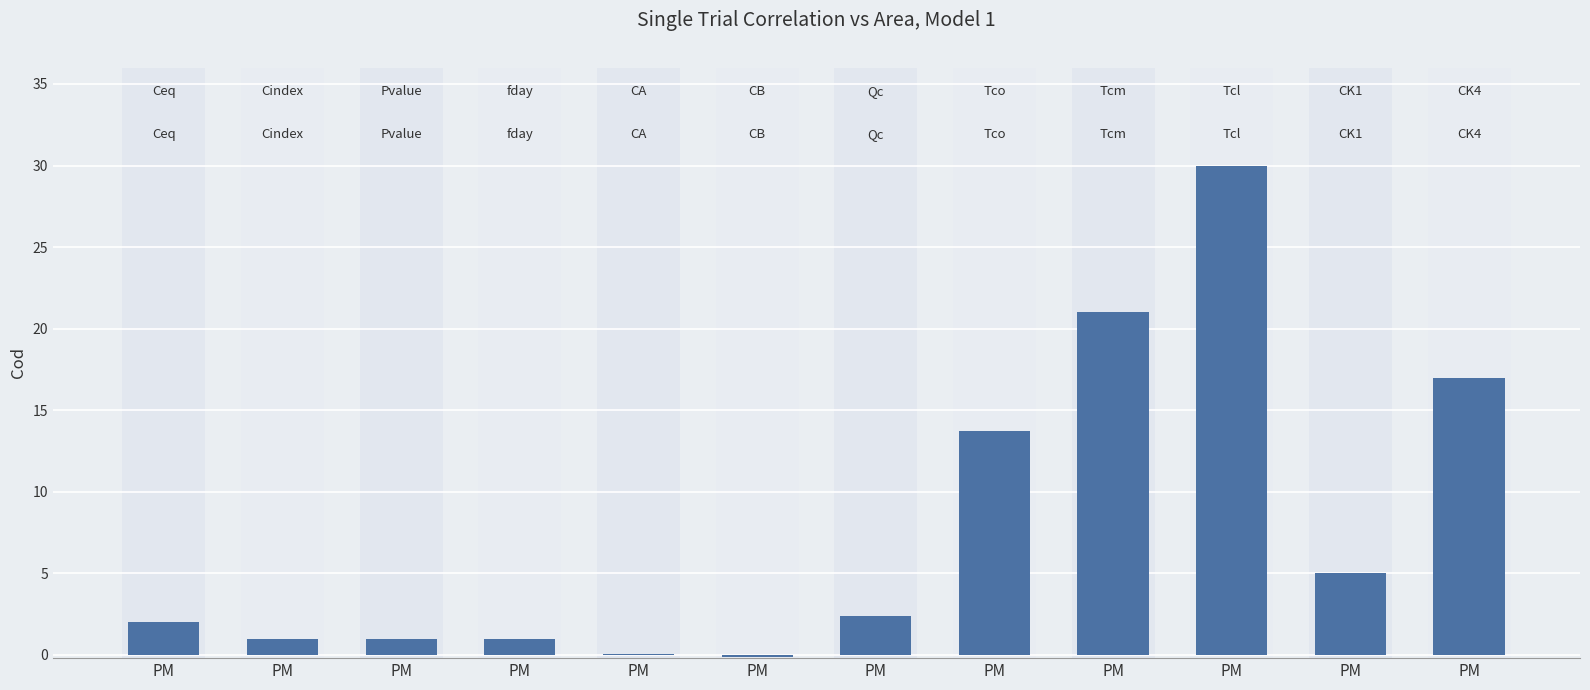

Reading left to right, what are all the values shown in this chart?

PM=2.0	PM=1.0	PM=1.0	PM=1.0	PM=0.0	PM=-0.1	PM=2.4	PM=13.7	PM=21.0	PM=30.0	PM=5.0	PM=17.0